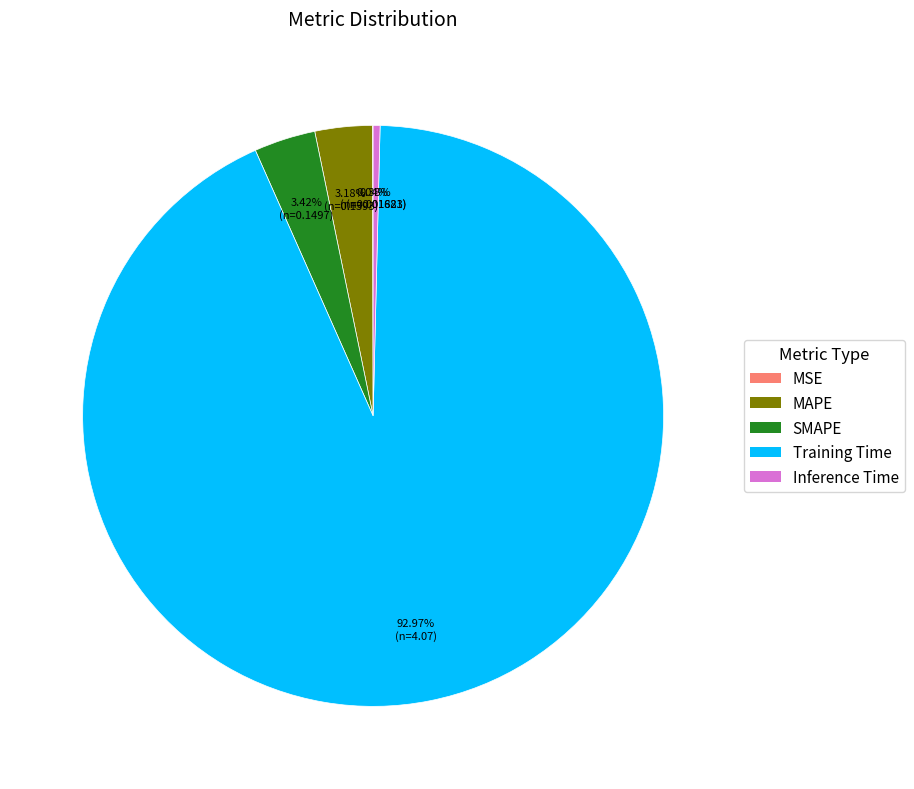

Combined, do Training Time and MAPE account for over 50%?

Yes